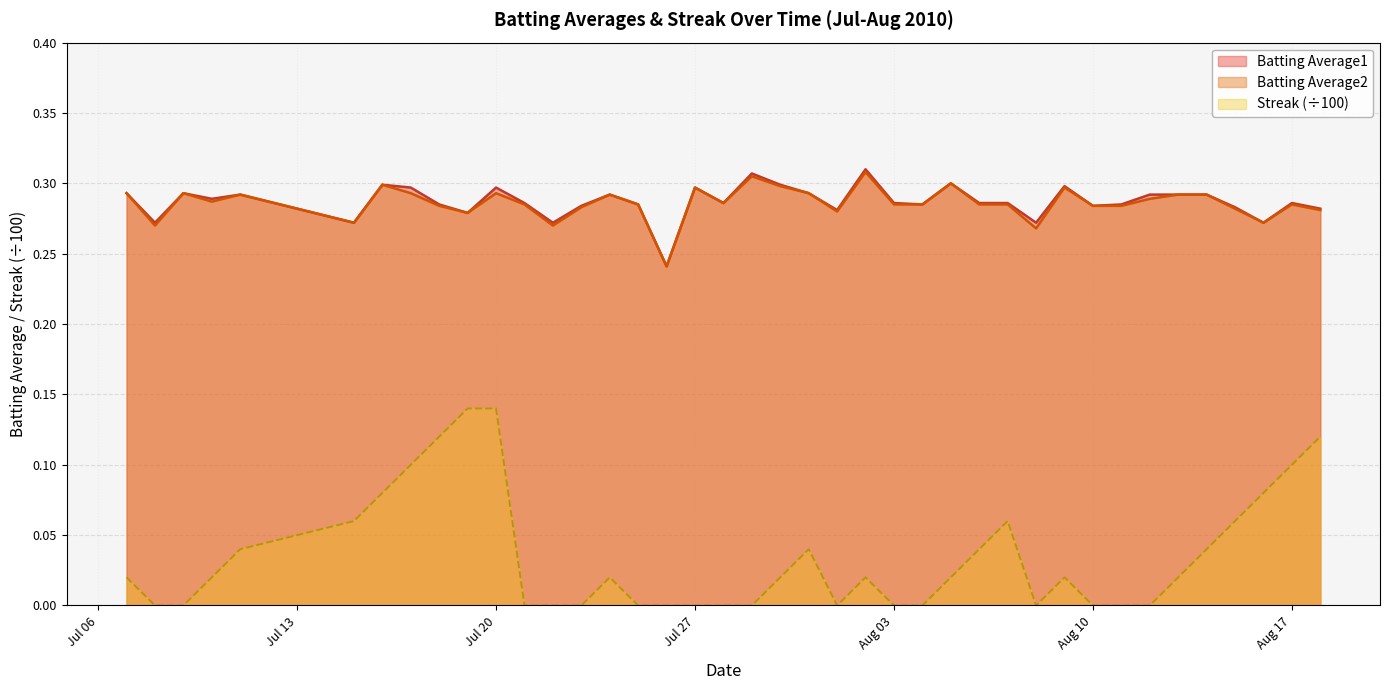

At how many categories does at least one series exceed 0?

40